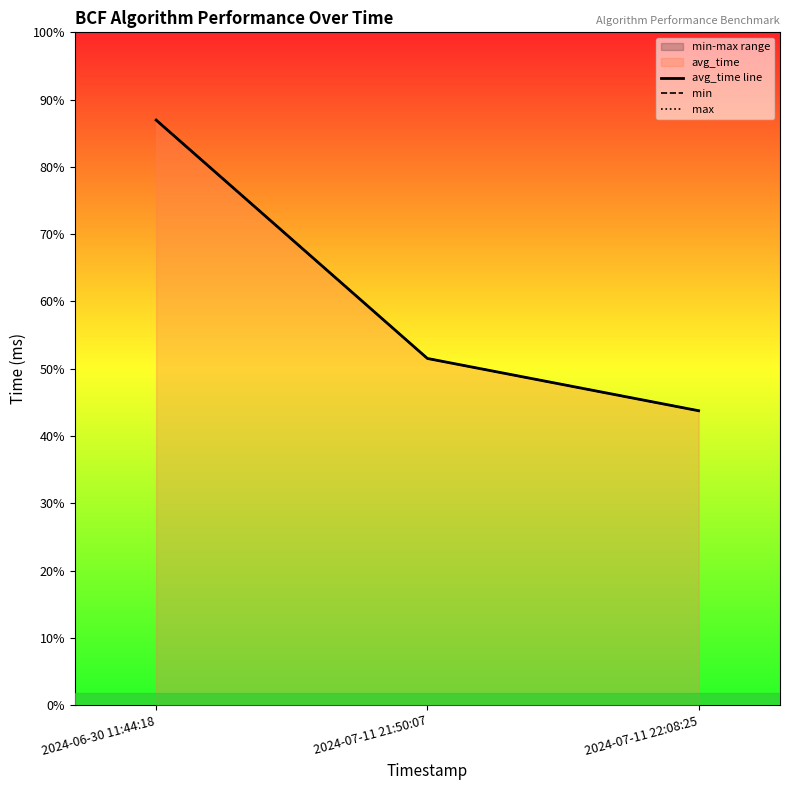

How many data points does each series have?

3